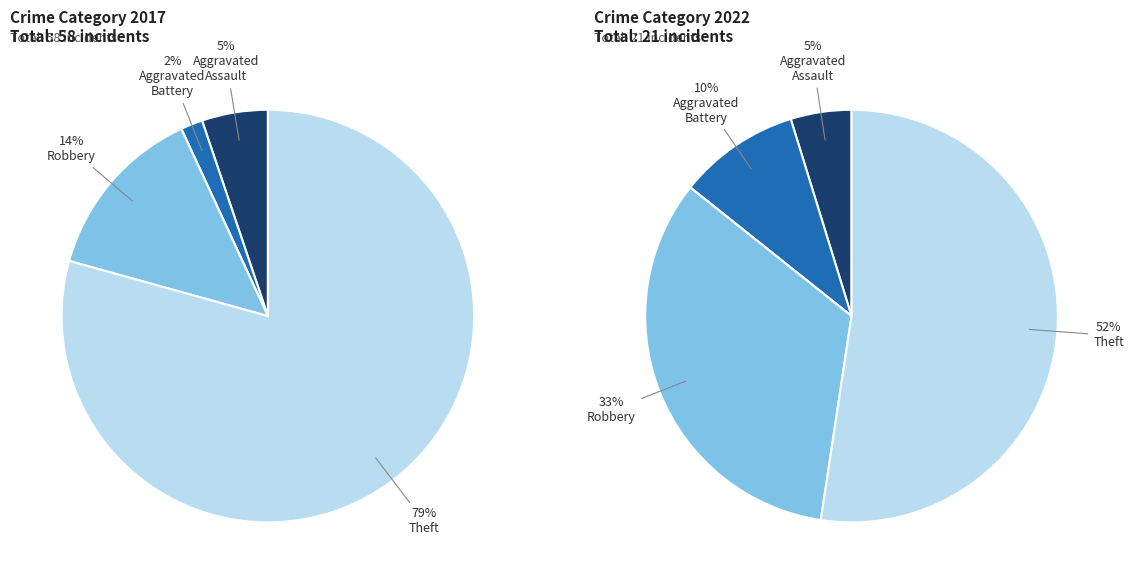

To the nearest percent, what is the combined percentage of Theft and Aggravated Assault?

84%